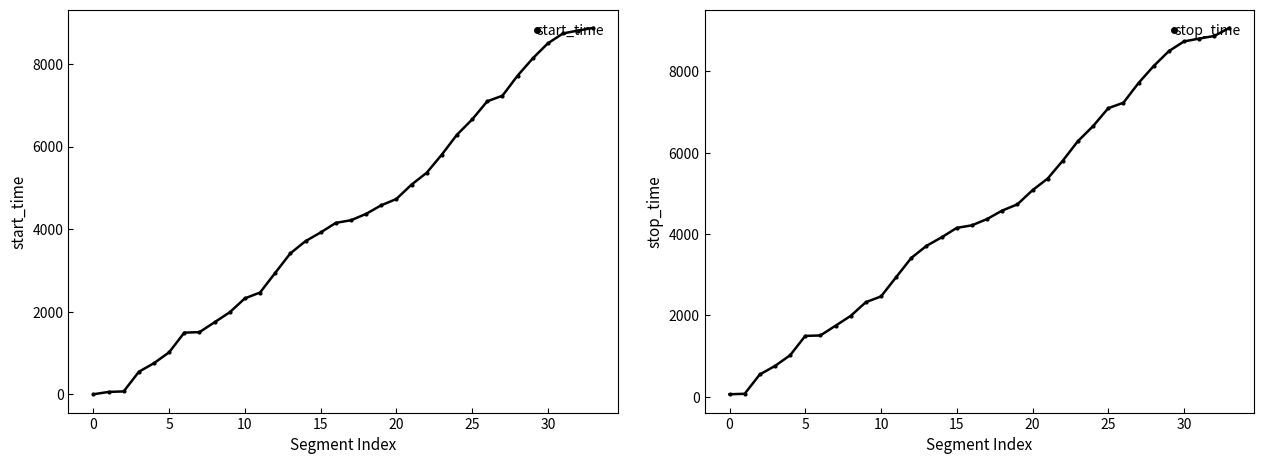

What is the highest value of the start_time series?

8874